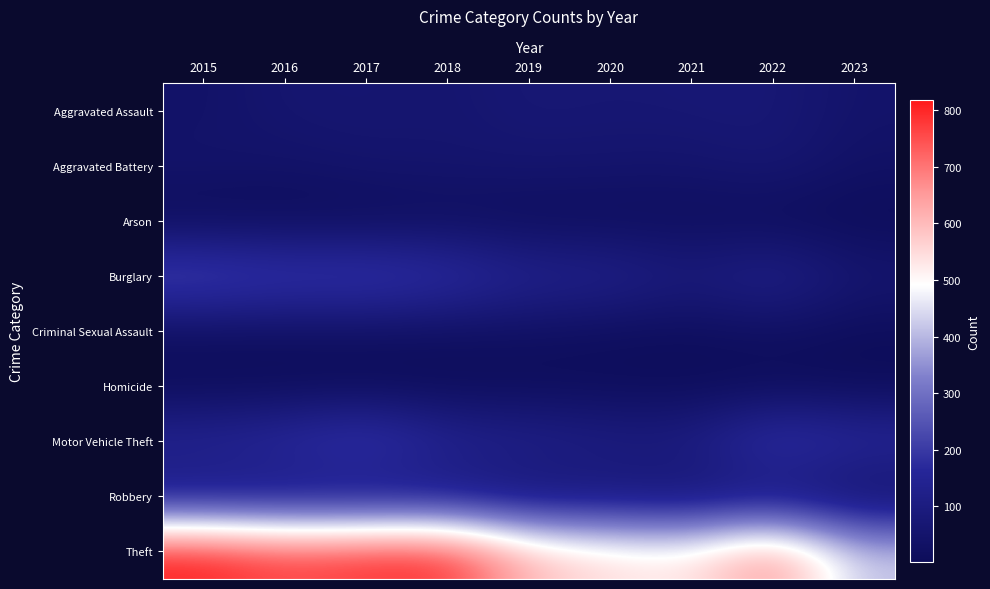

At which category is the sum across all series the highest?

2017